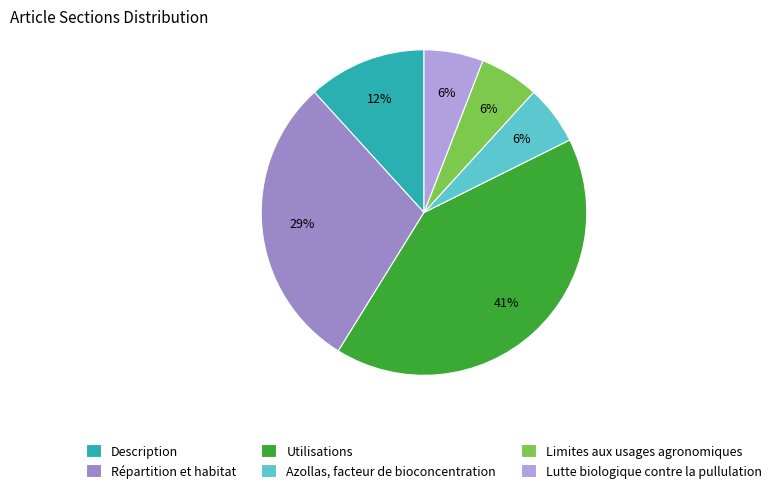

What percentage is the Limites aux usages agronomiques slice, to the nearest percent?

6%